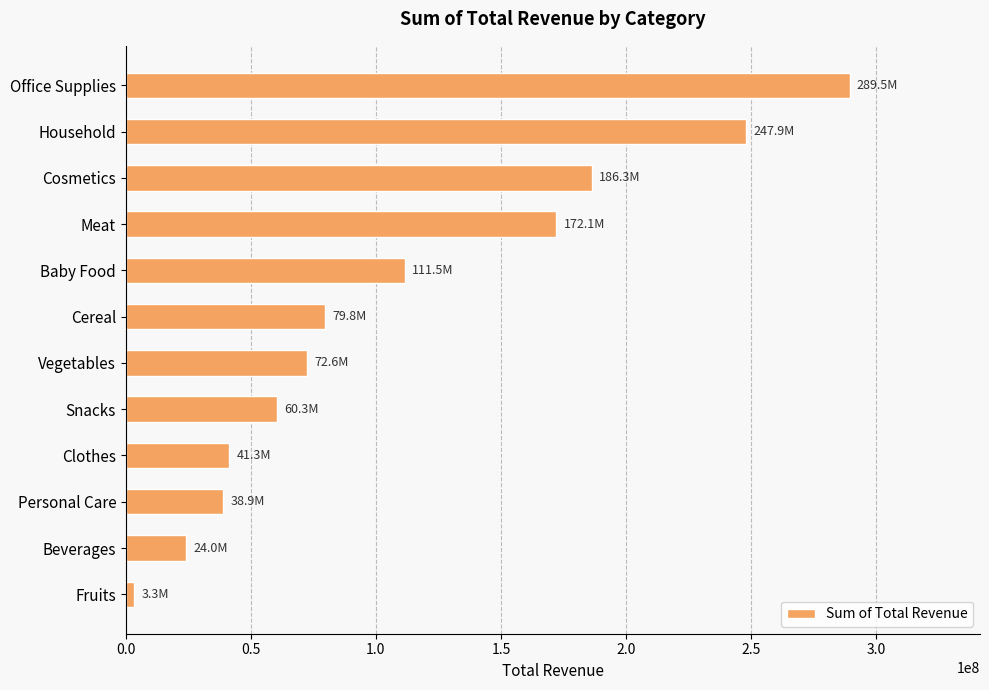

Is it true that the value at Vegetables is 72604780.6?

True